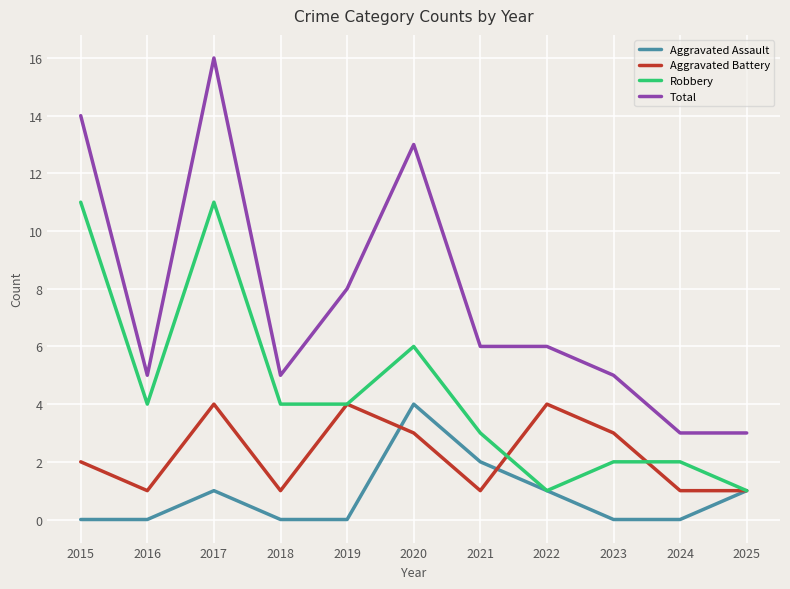

Reading left to right, extract all data points from this chart.

Aggravated Assault: 2015=0	2016=0	2017=1	2018=0	2019=0	2020=4	2021=2	2022=1	2023=0	2024=0	2025=1
Aggravated Battery: 2015=2	2016=1	2017=4	2018=1	2019=4	2020=3	2021=1	2022=4	2023=3	2024=1	2025=1
Robbery: 2015=11	2016=4	2017=11	2018=4	2019=4	2020=6	2021=3	2022=1	2023=2	2024=2	2025=1
Total: 2015=14	2016=5	2017=16	2018=5	2019=8	2020=13	2021=6	2022=6	2023=5	2024=3	2025=3